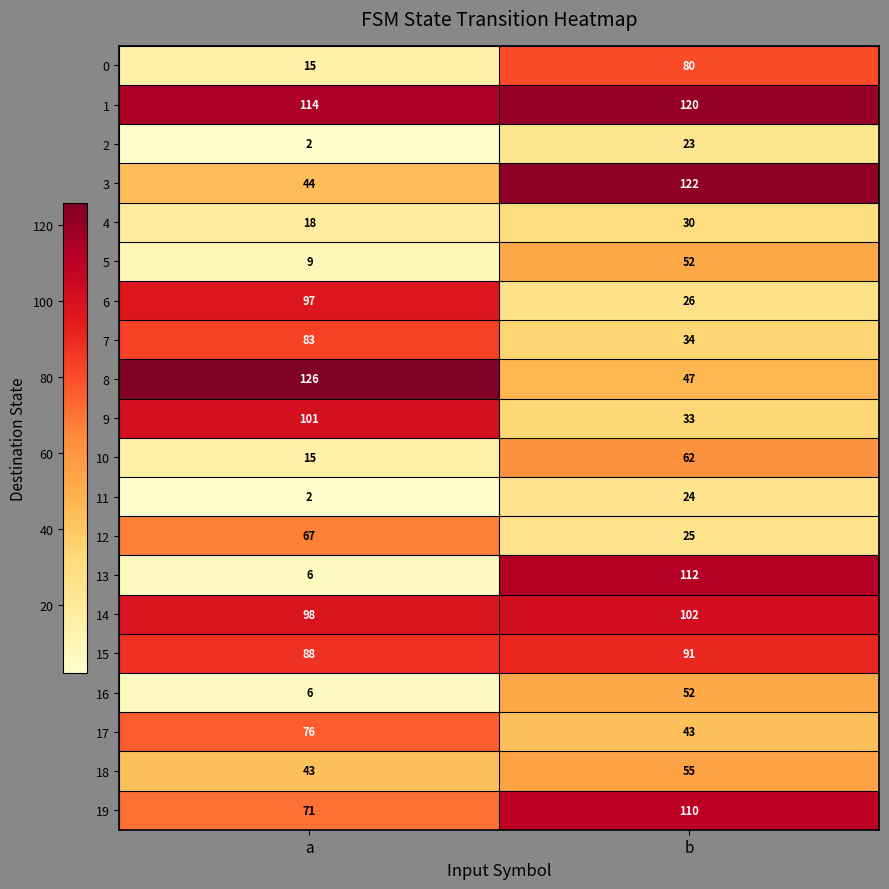

Where is 5 nearest to the value 30?

a